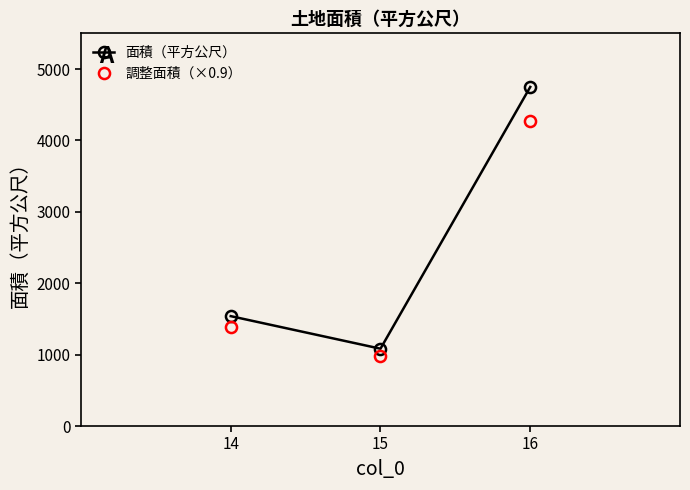

Reading left to right, extract all data points from this chart.

面積（平方公尺）: 1539.0	1083.0	4749.0
調整面積（×0.9）: 1385.1	974.7	4274.1